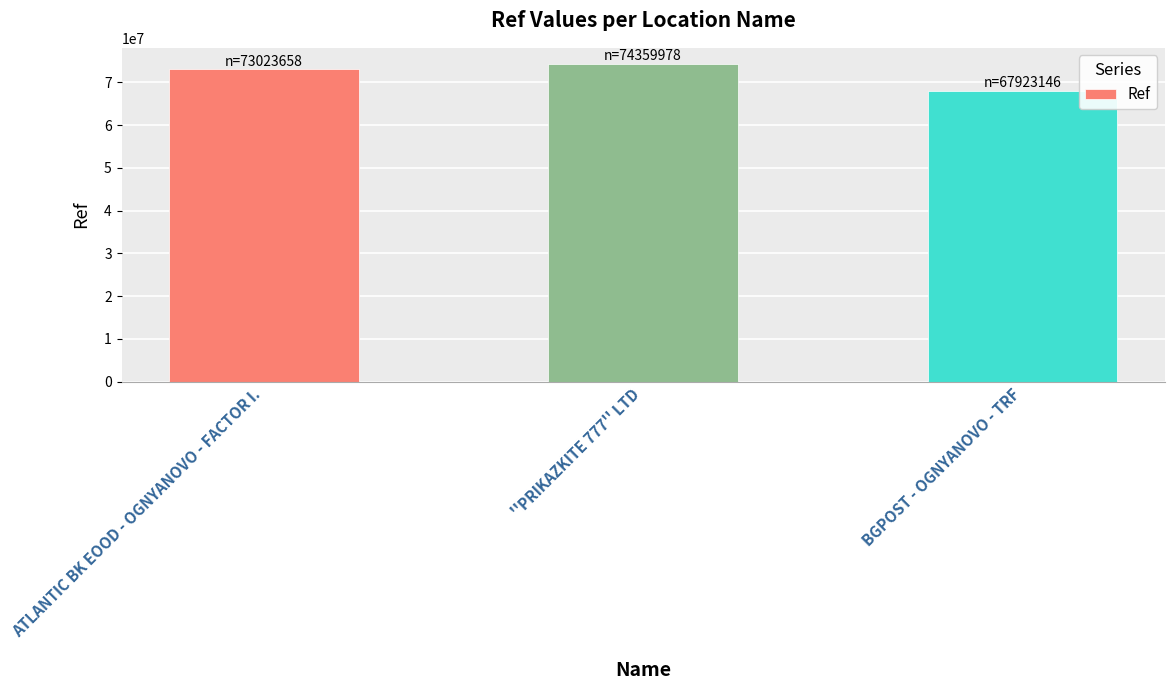

Reading left to right, extract all data points from this chart.

73023658	74359978	67923146